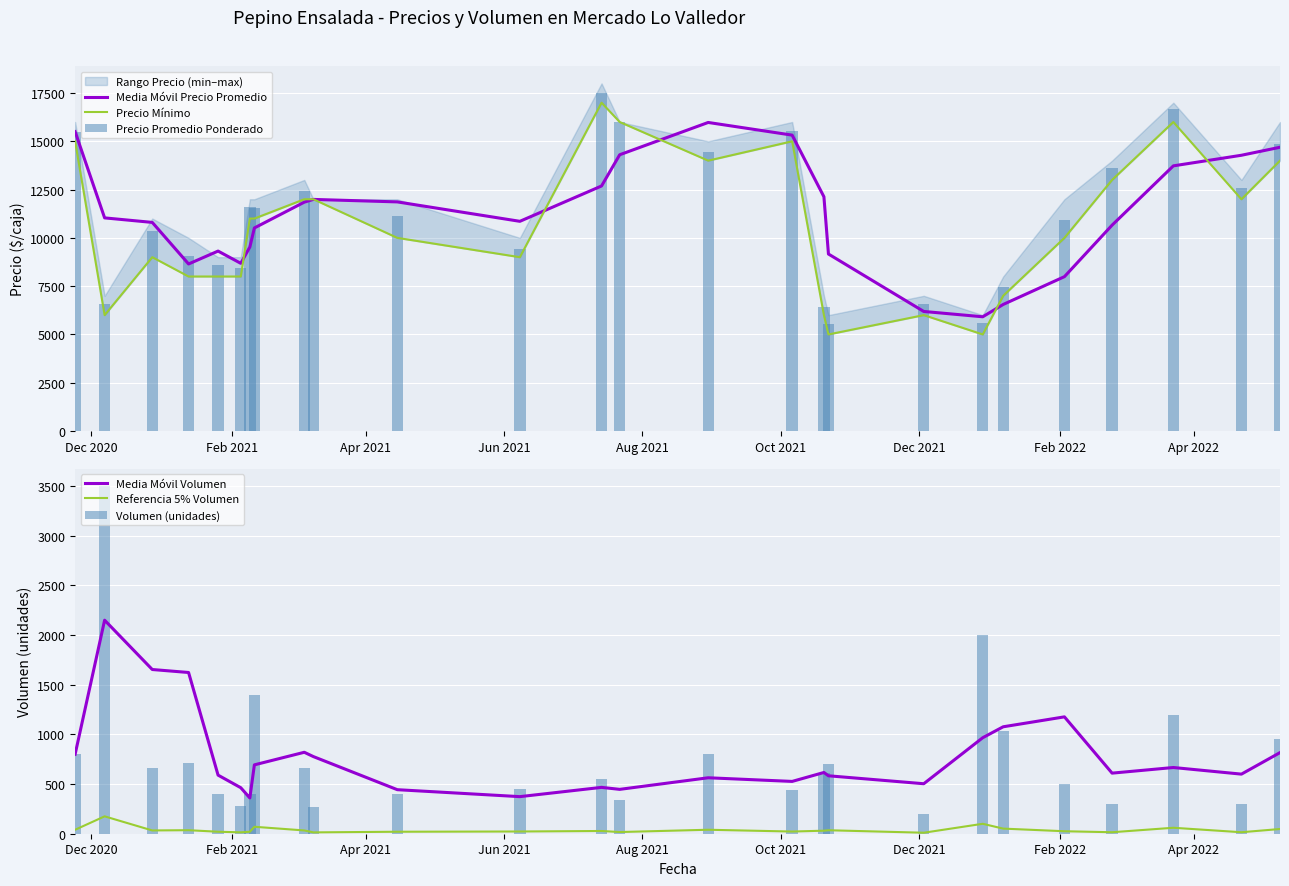

What is the sum of all Volumen (unidades) values?

19850